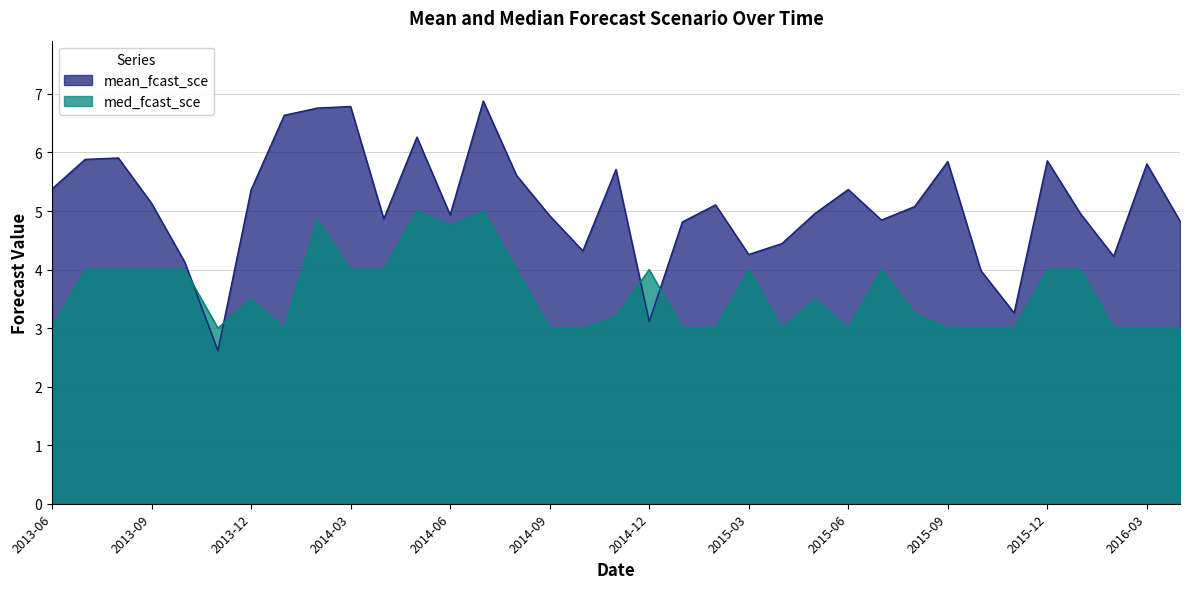

Does the chart display data point markers on the line(s)?

No